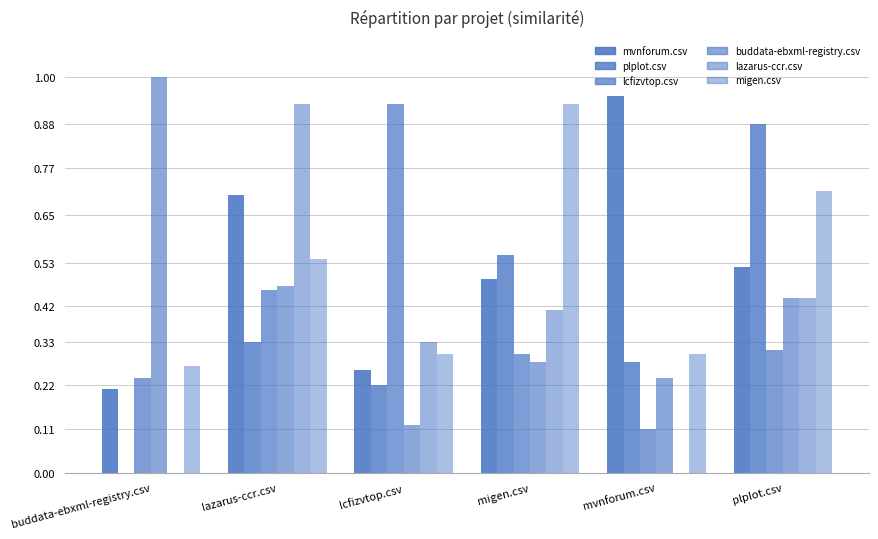

Between migen.csv and plplot.csv, which series saw the biggest shift?

plplot.csv